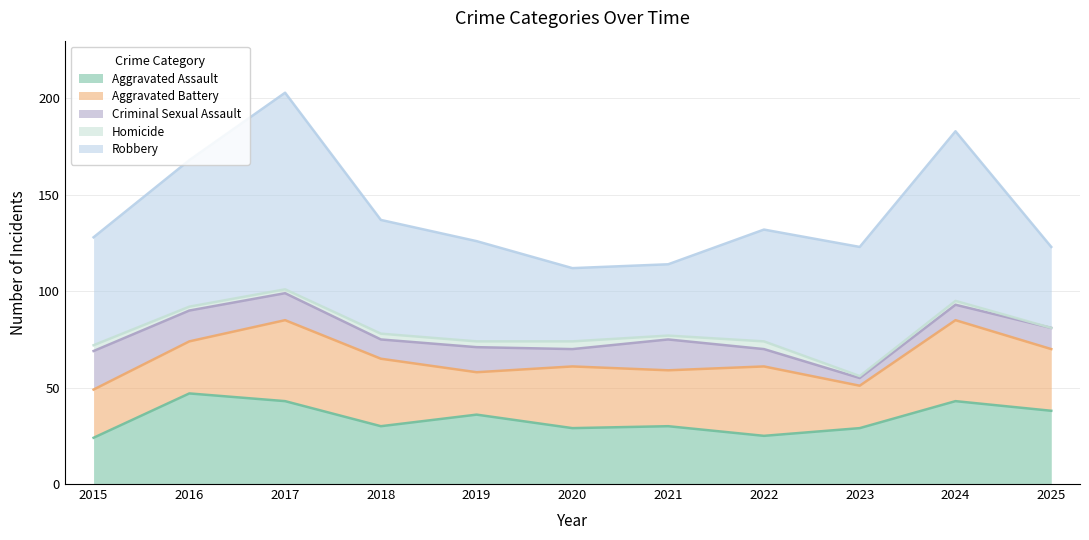

Count the number of data series in this chart.

5